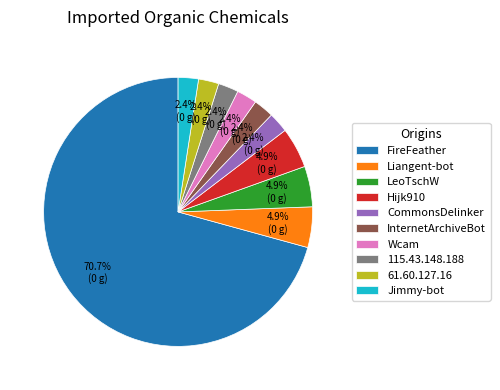

Is Hijk910 the majority of the pie?

No